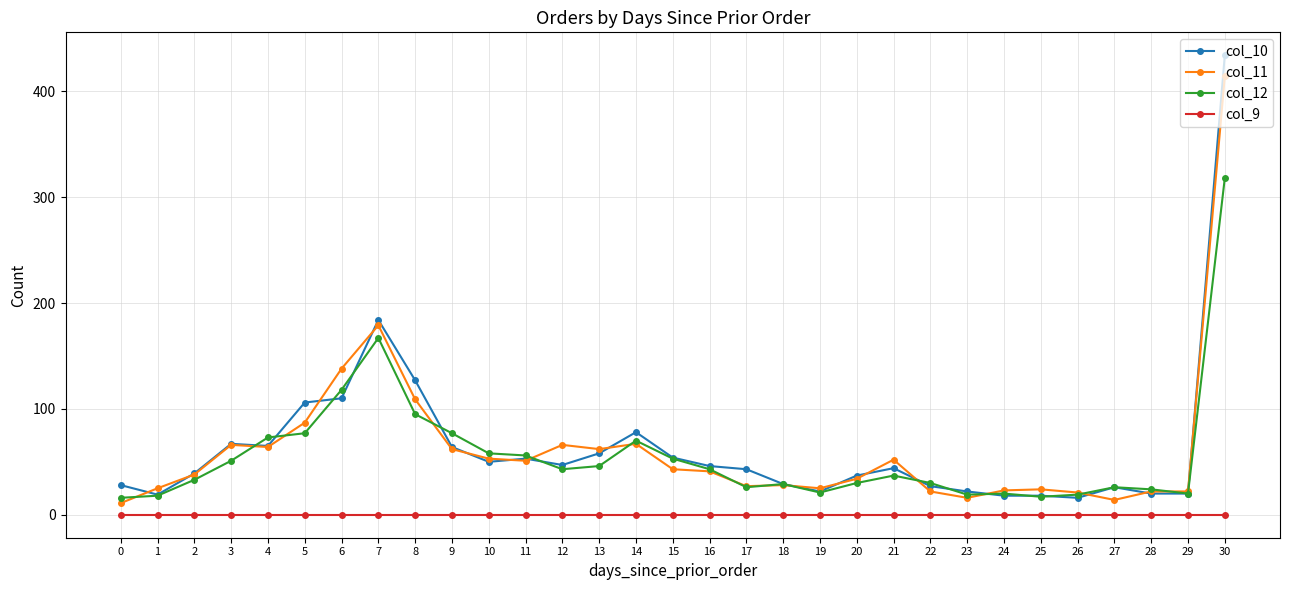

What is the greatest value displayed?

434